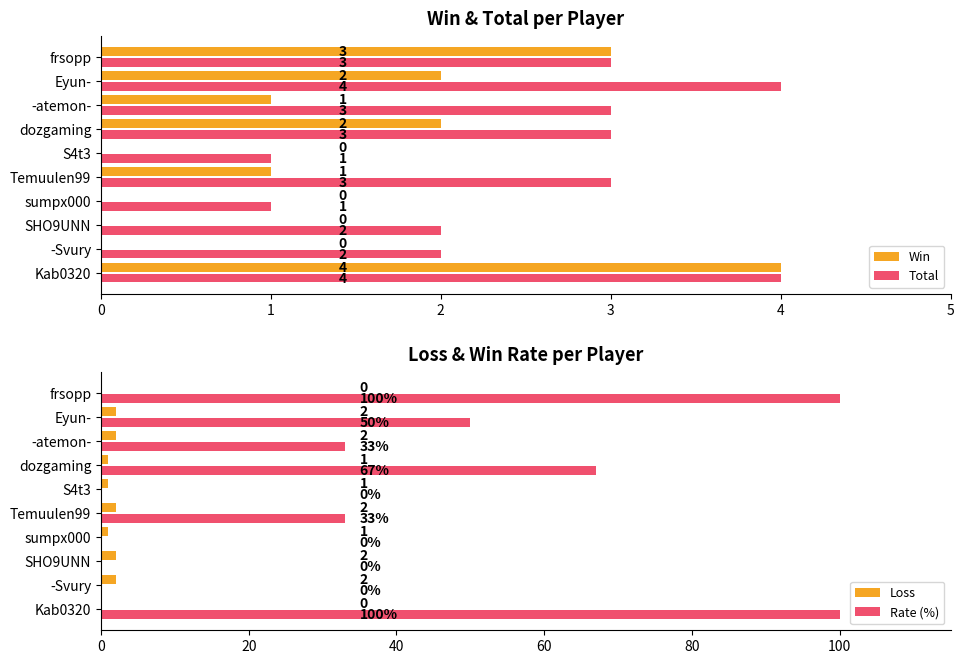

How many bars are there in total?

40